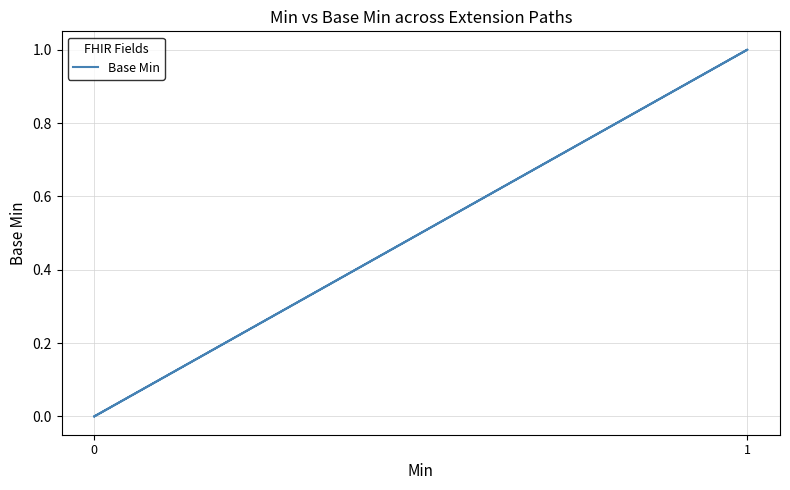

Count the number of values greater than 0.

1